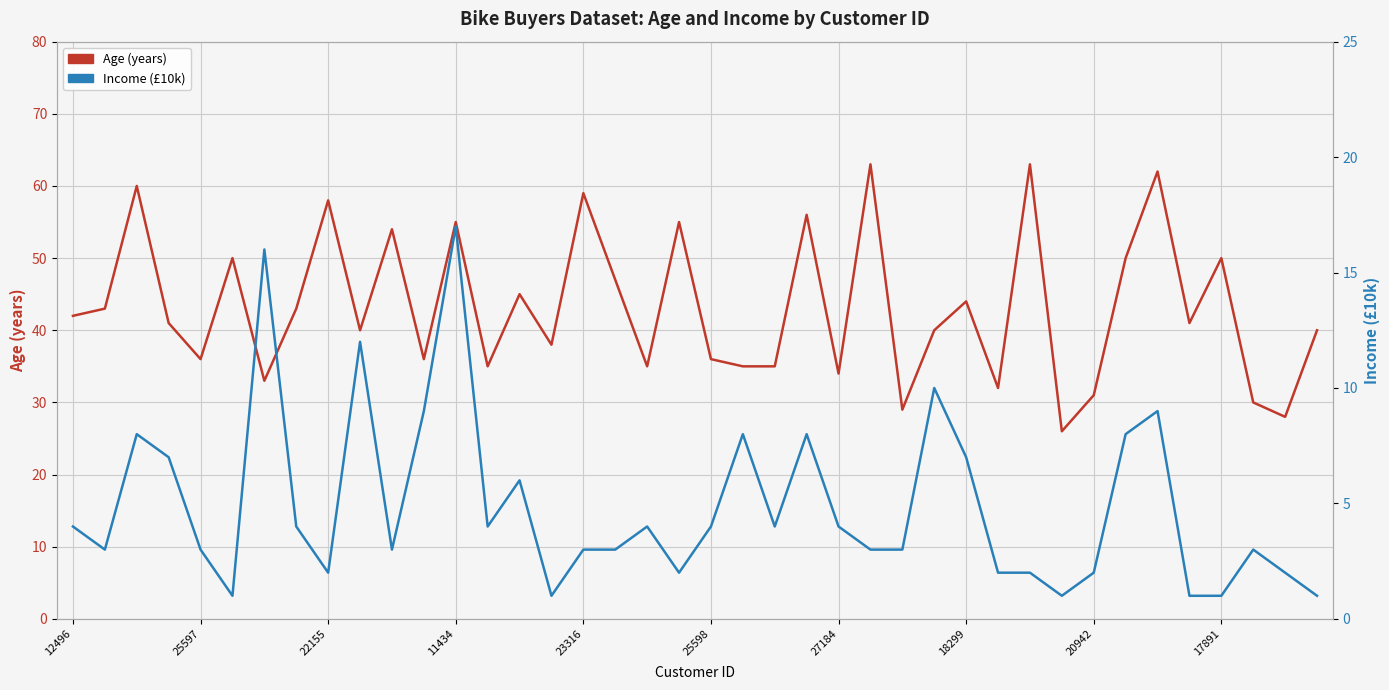

What is the label of the 22nd point from the right?

18